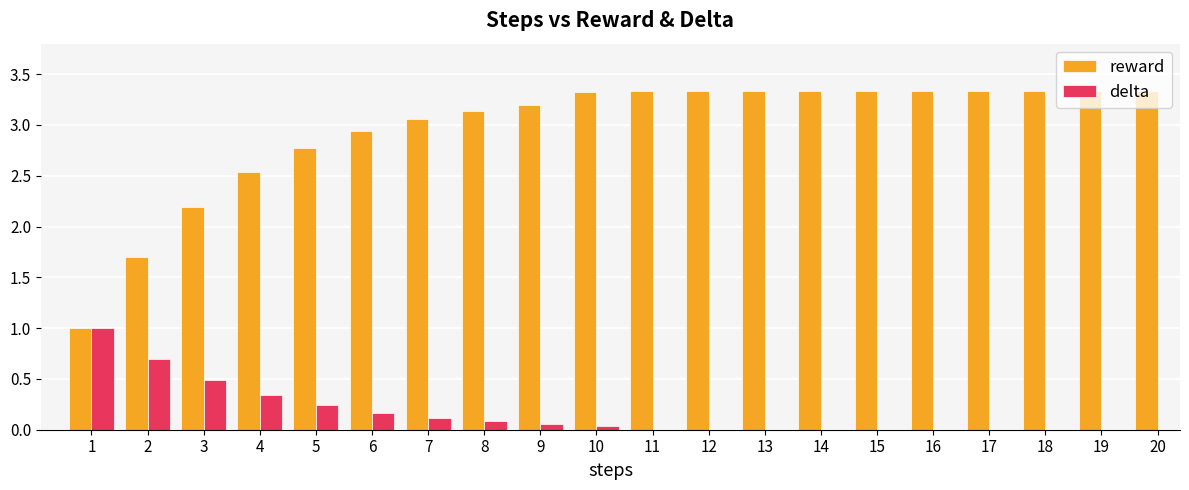

Are the bars horizontal?

No